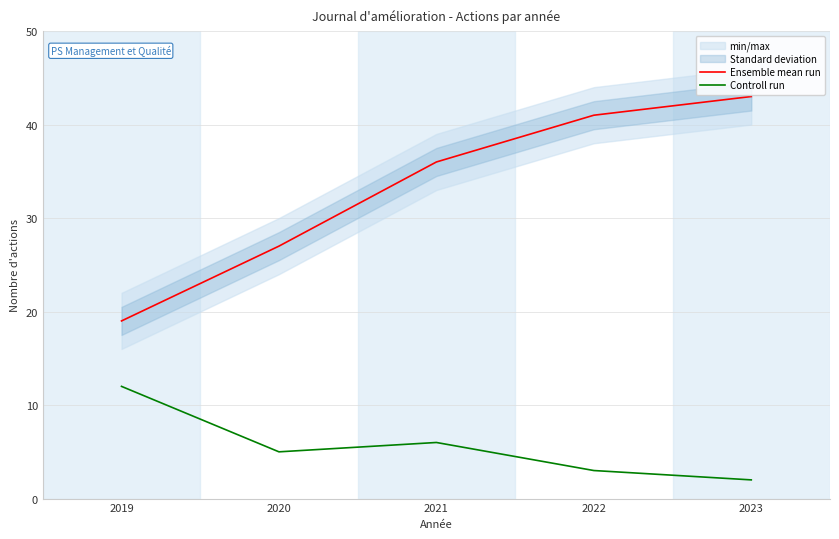

What is the greatest value displayed?

43